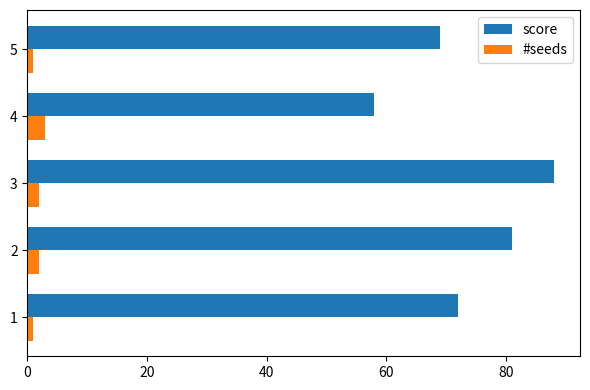

Is it true that score equals 81 at 2?

True